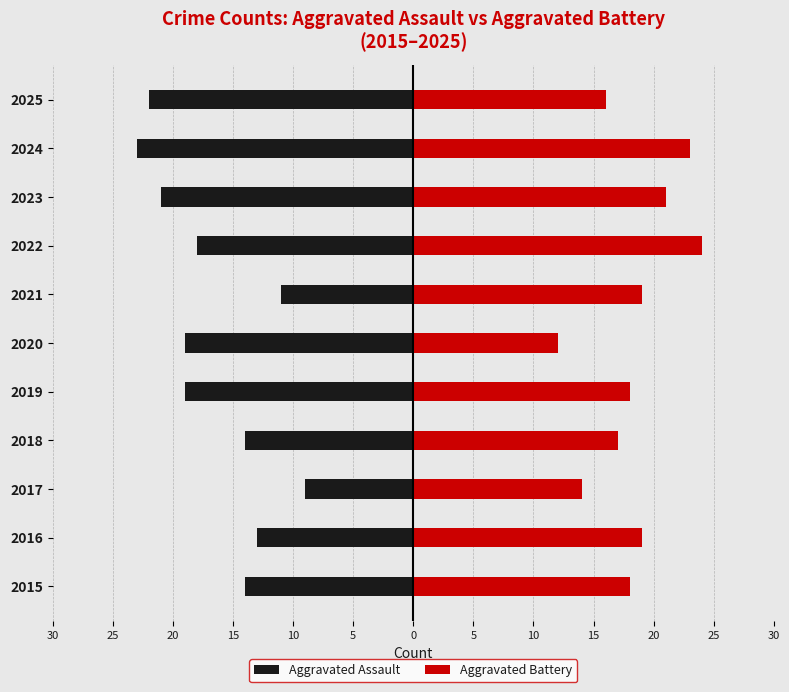

What is the difference between the second highest and second lowest values in the Aggravated Assault series?

11